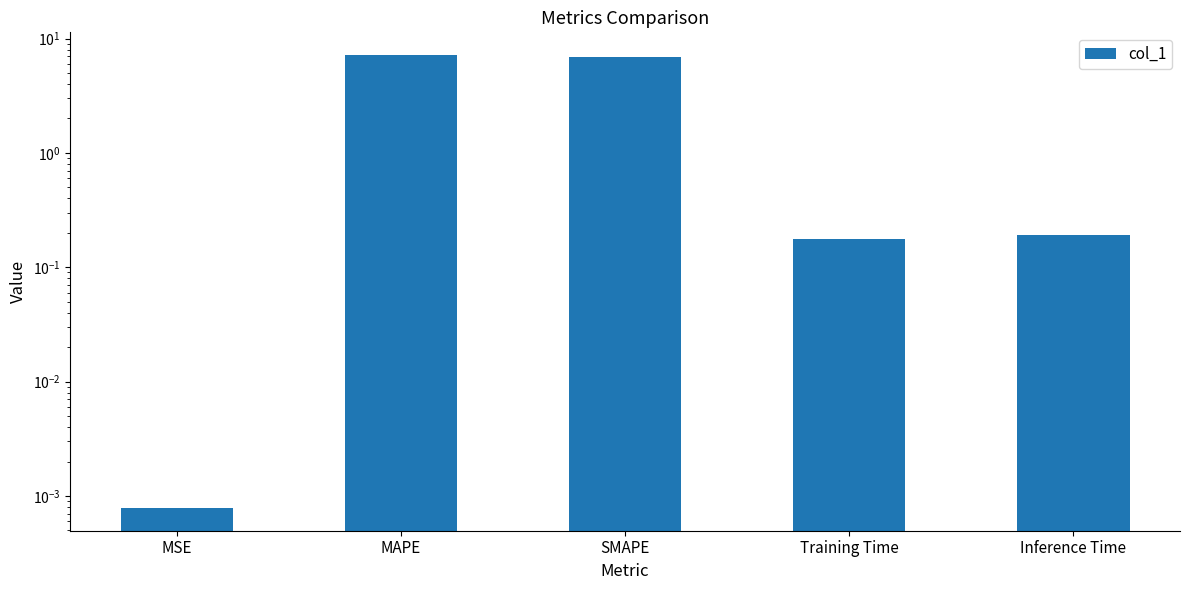

What is the difference between the second highest and second lowest values?

6.8